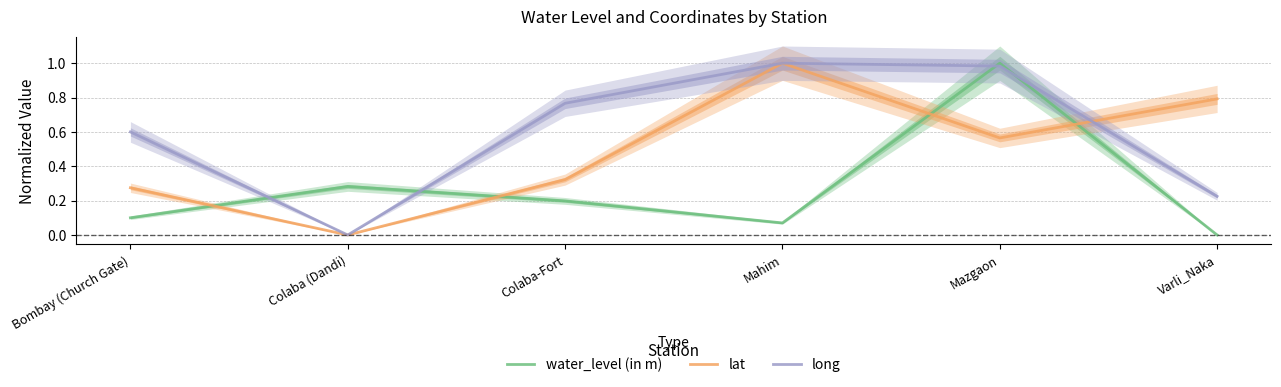

How many data points in lat are above 0?

5